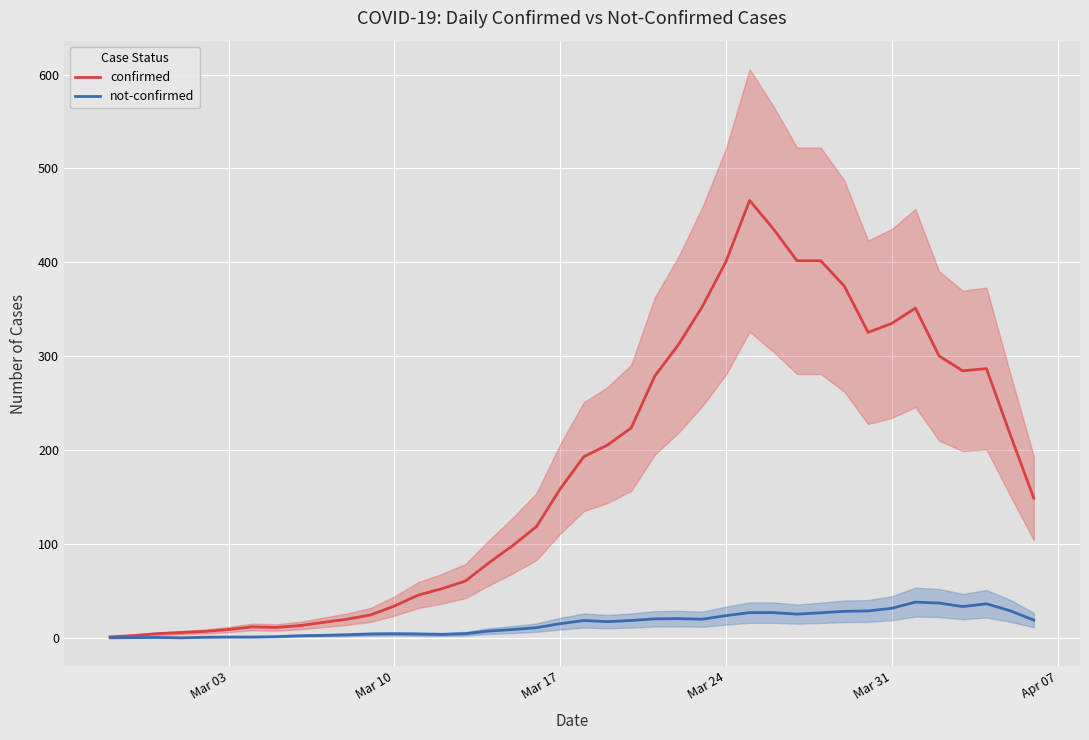

How many interior local valleys does the not-confirmed series have?

6